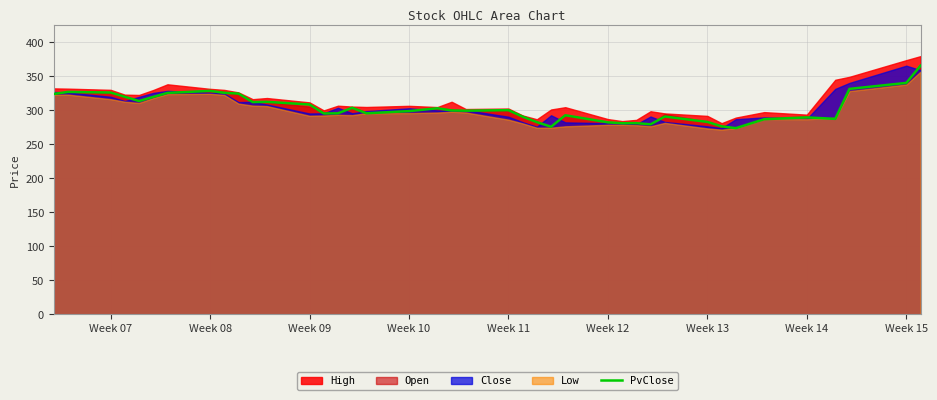

What is the average value?

303.9